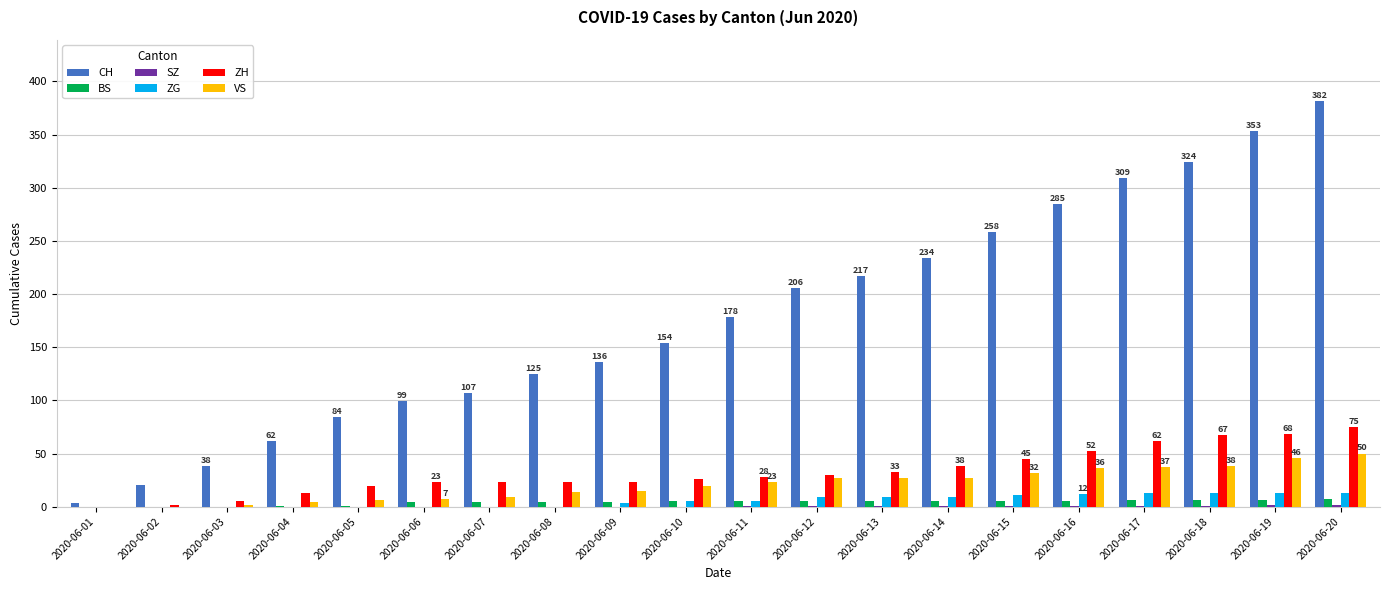

The ZG series shows 5 at 2020-06-11. True or false?

True